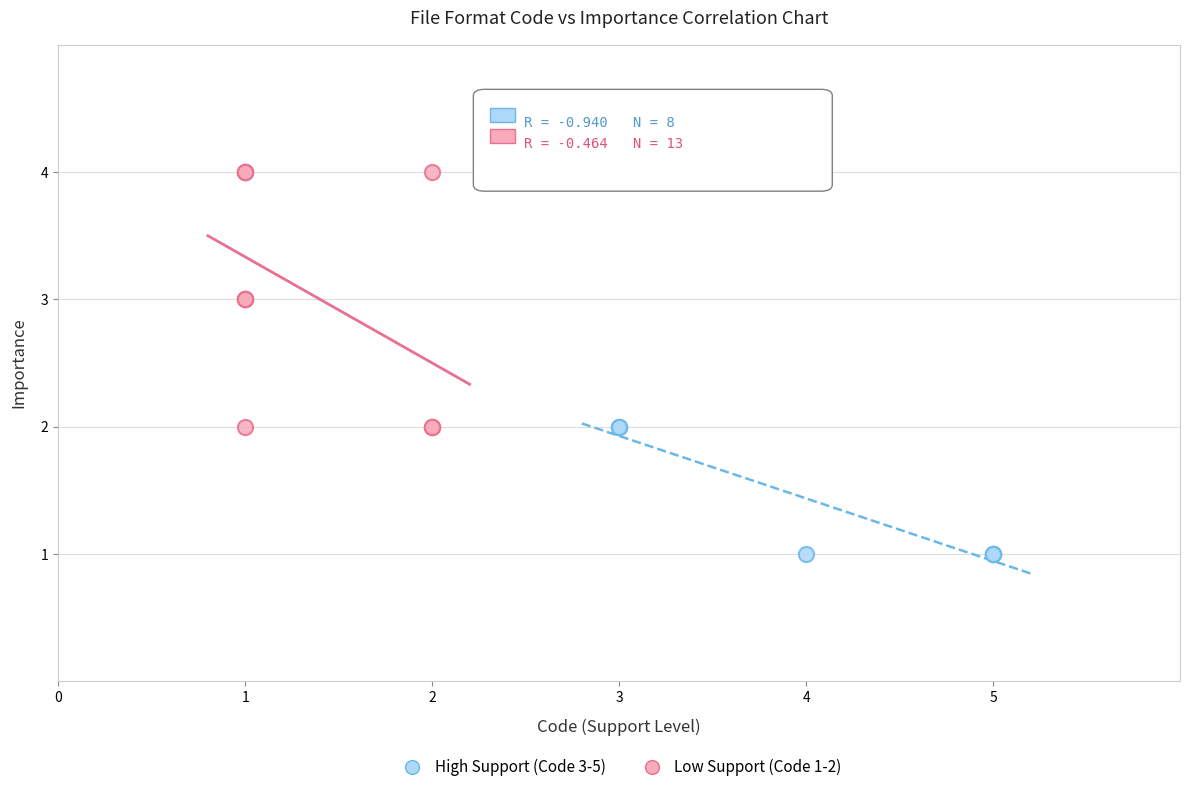

Which series reaches the minimum Y coordinate?

High Support (Code 3-5)